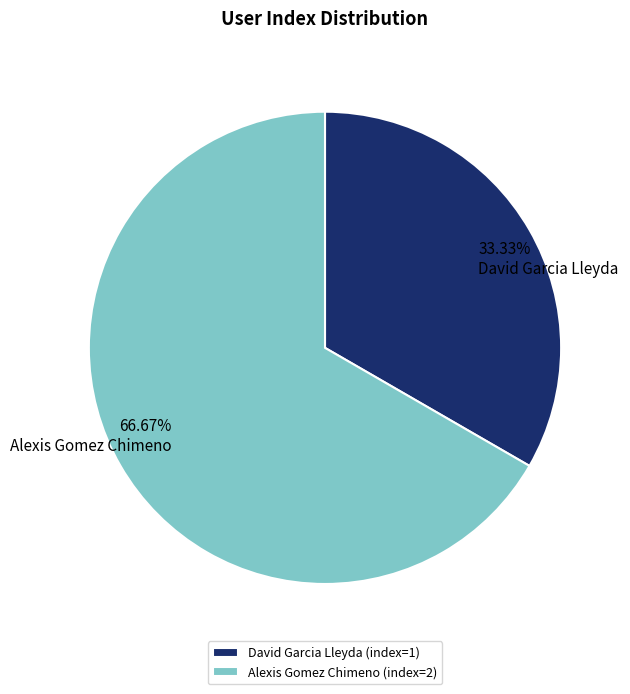

To the nearest percent, what is the combined percentage of Alexis Gomez Chimeno and David Garcia Lleyda?

100%